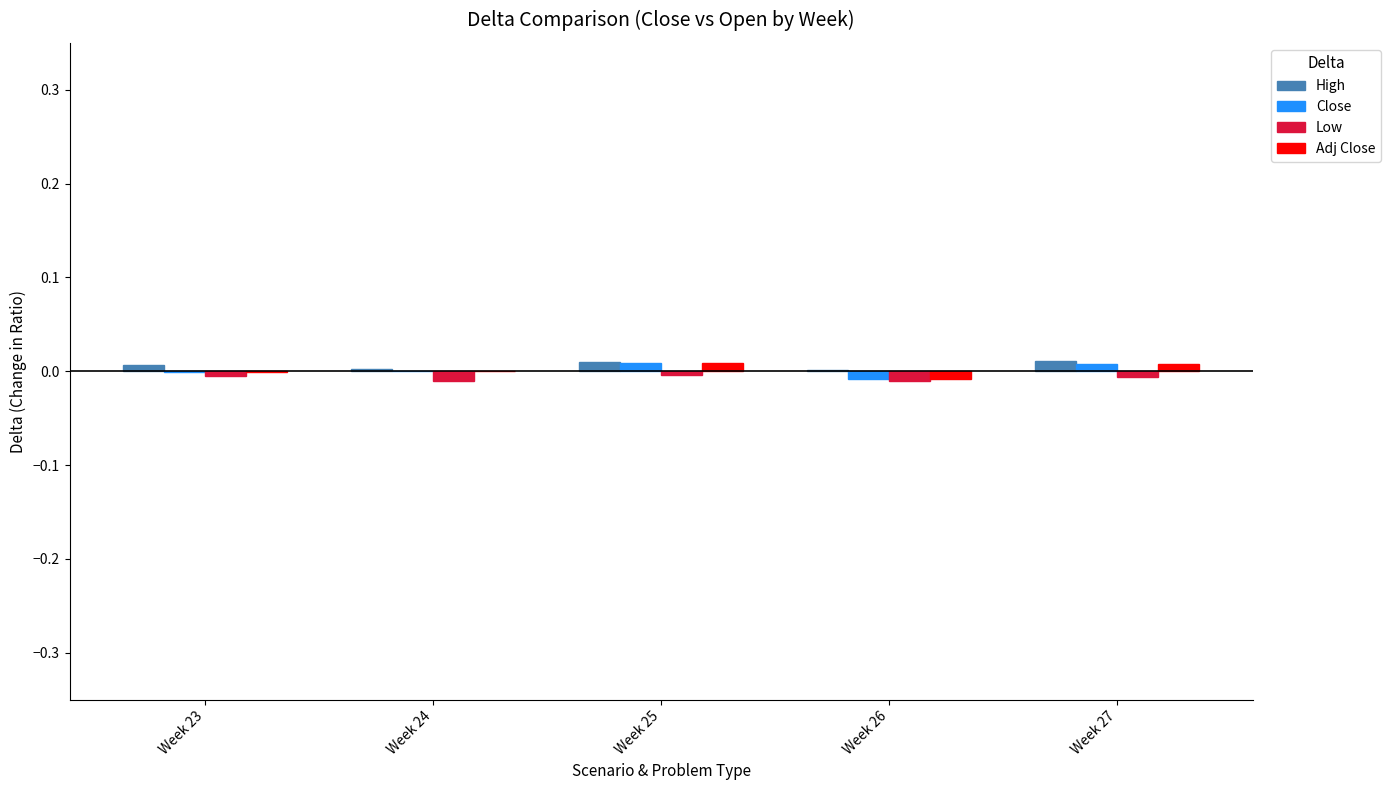

True or false: Low has a value of -0.0 at Week 26.

True